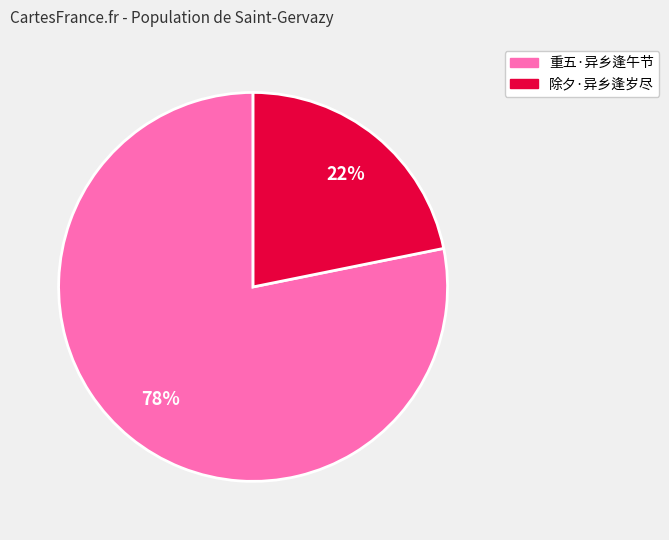

To the nearest percent, what is the average slice percentage?

50%